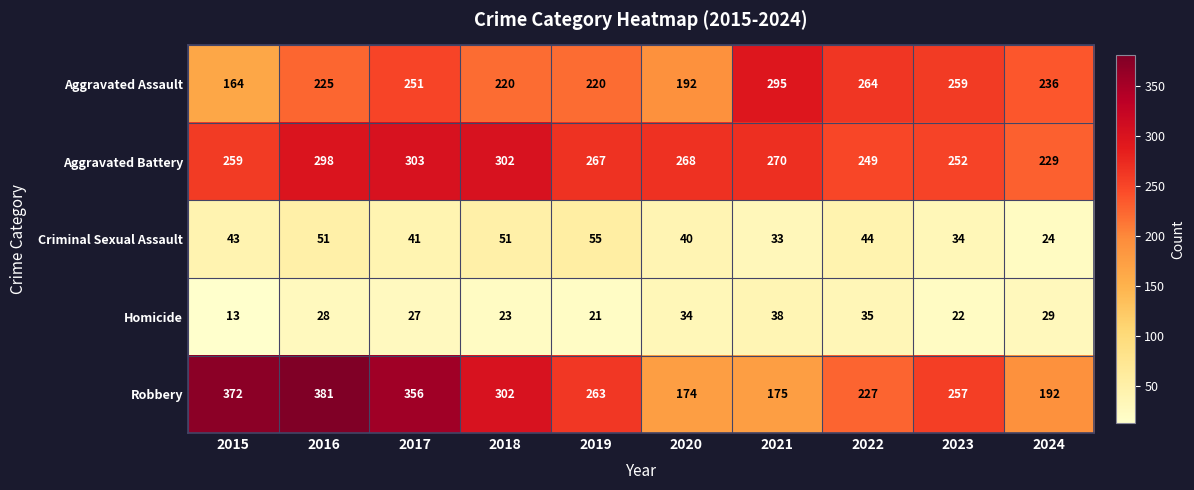

What is the sum of all Robbery values?

2699